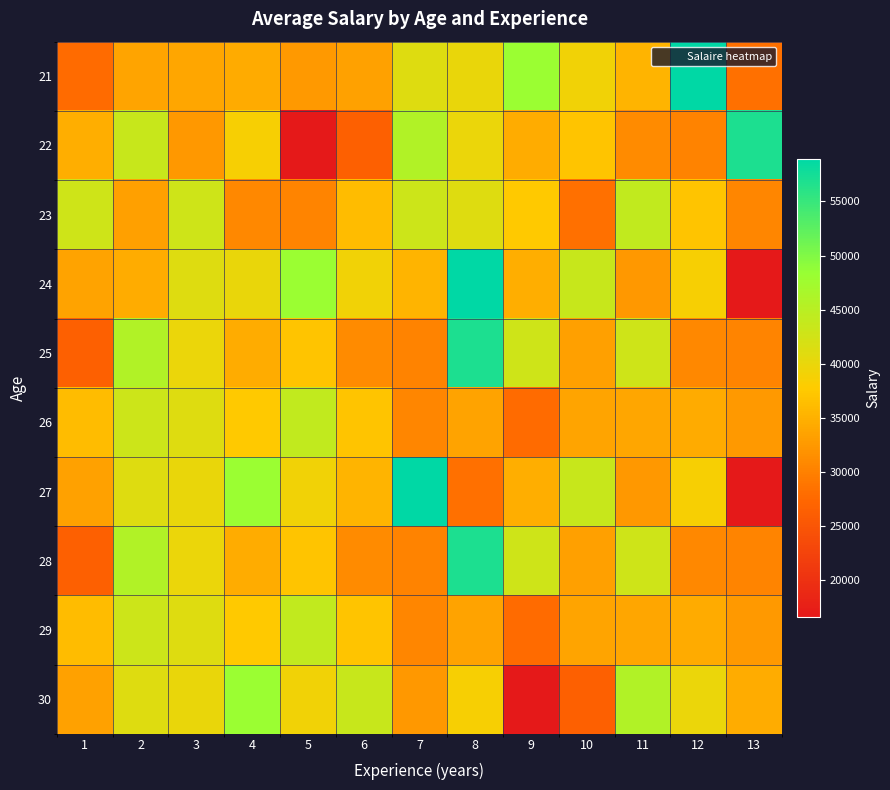

Rank the series at 9 from highest to lowest value.

21, 25, 28, 23, 24, 27, 22, 26, 29, 30